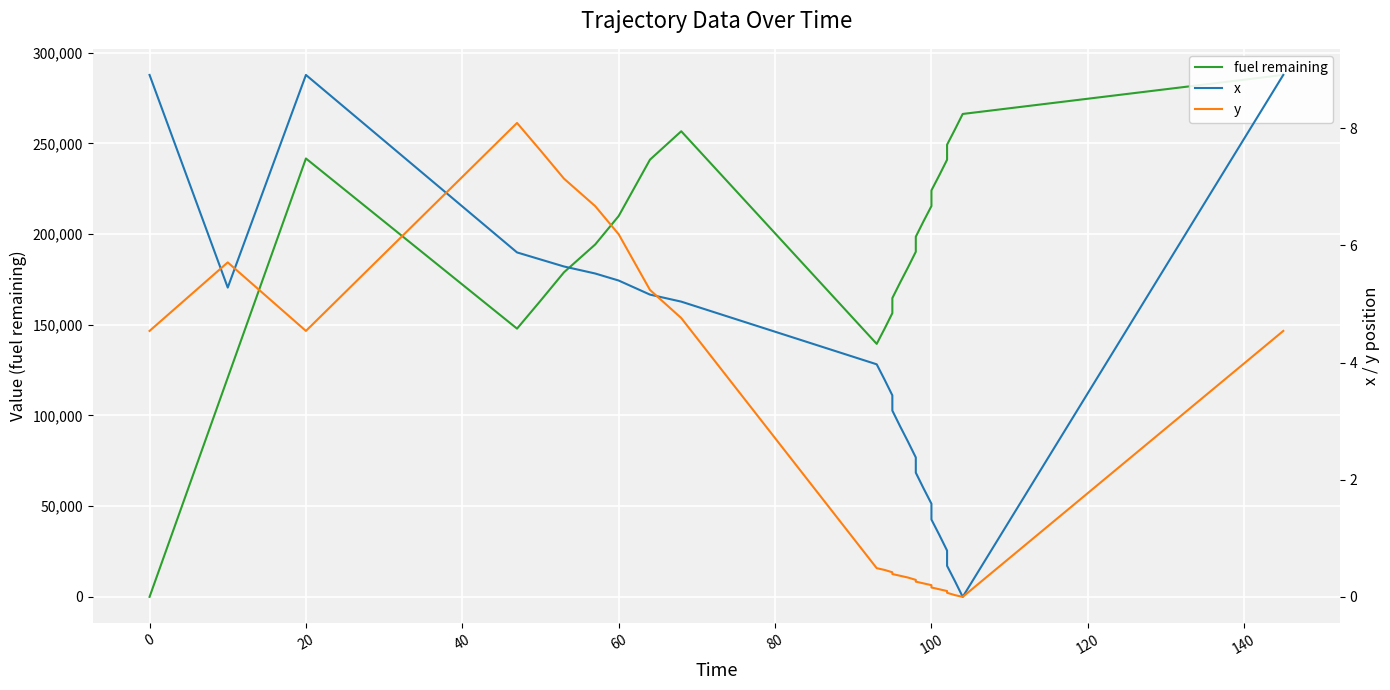

Which series has the largest range (max minus min)?

fuel remaining